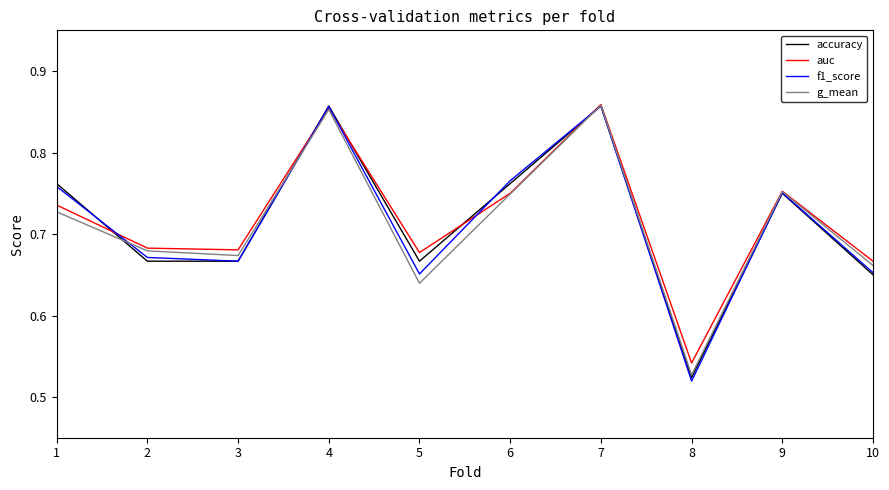

Which series has the widest spread of values?

f1_score